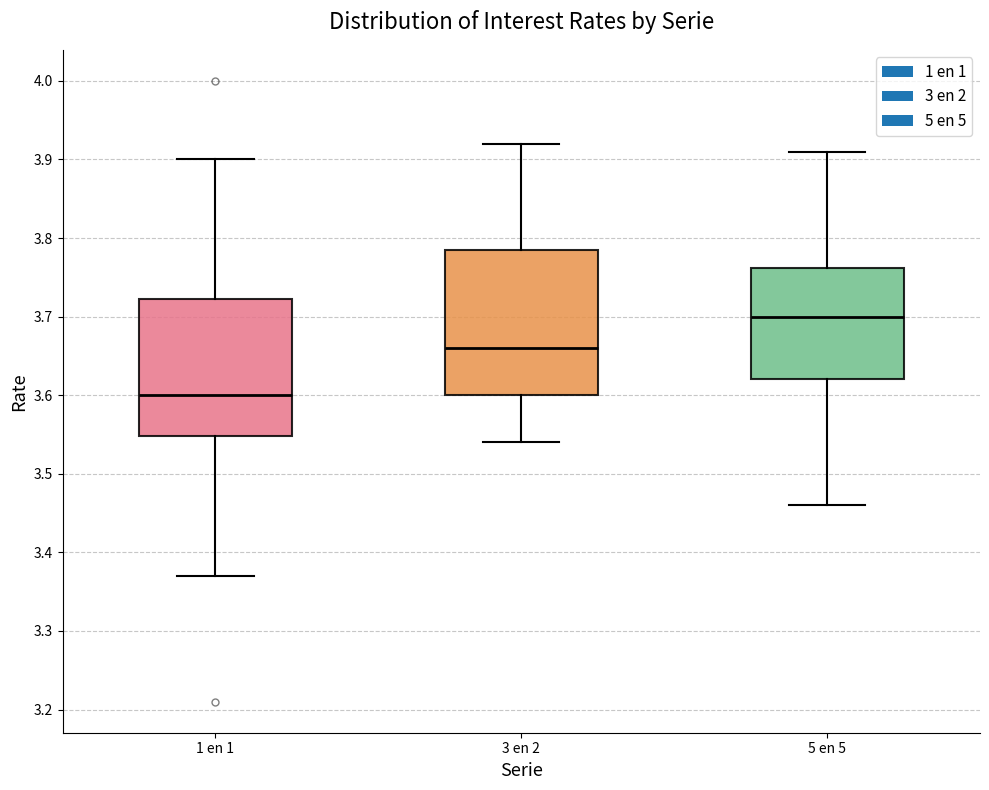

Reading left to right, transcribe this box plot: for each box, give where its median line is, the range the box spans, and where its two whiskers end, as read against the y-axis. The values are not printed on the chart, so give them approximately, as read against the axis.

1 en 1: median 3.60, box 3.55 to 3.72, whiskers 3.37 to 3.90
3 en 2: median 3.66, box 3.60 to 3.79, whiskers 3.54 to 3.92
5 en 5: median 3.70, box 3.62 to 3.76, whiskers 3.46 to 3.91